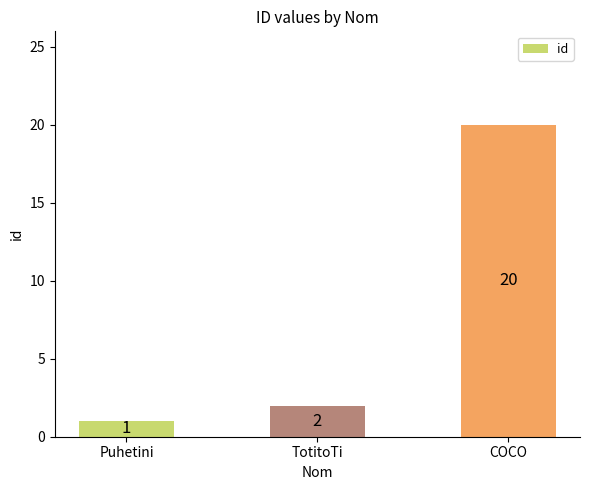

Reading right to left, what are all the values shown in this chart?

COCO=20	TotitoTi=2	Puhetini=1